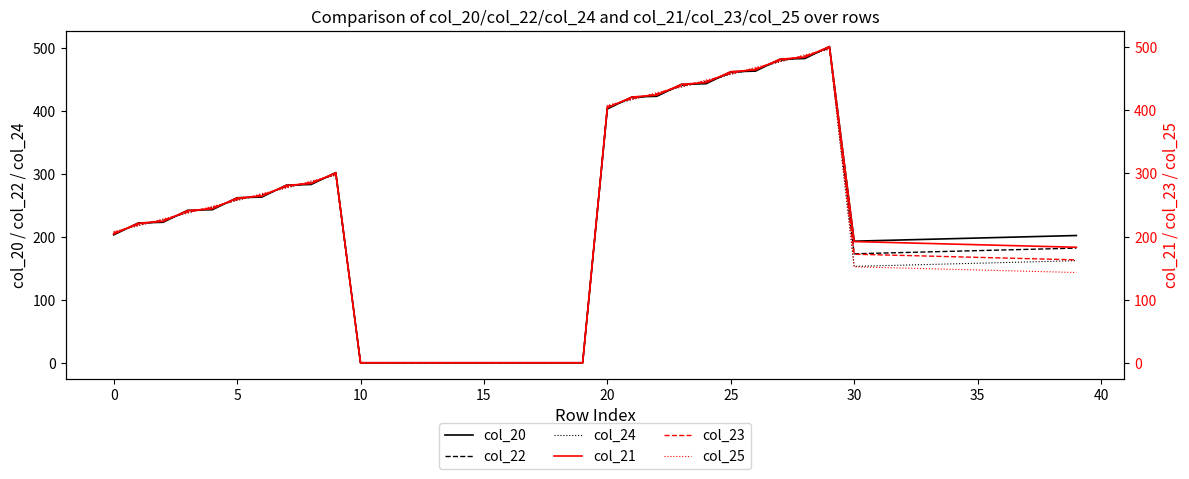

How many times do col_24 and col_20 cross each other?

18